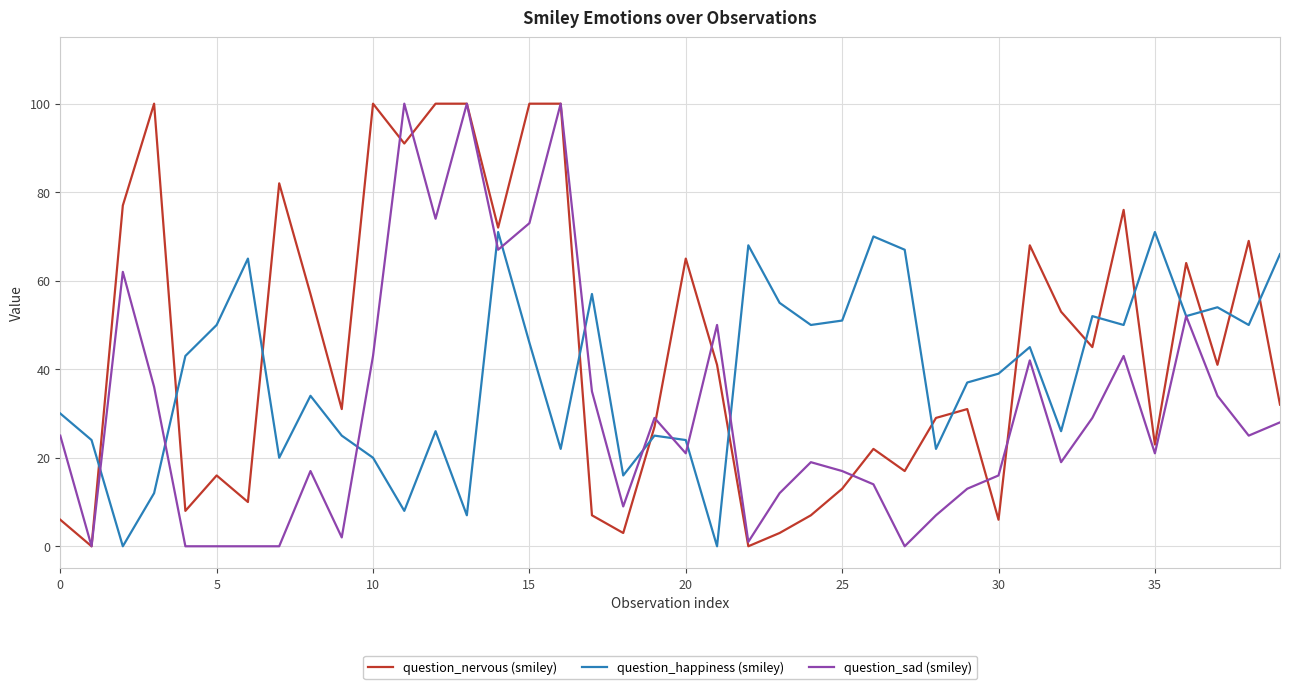

What is the difference between the maximum and minimum values in the question_nervous (smiley) series?

100